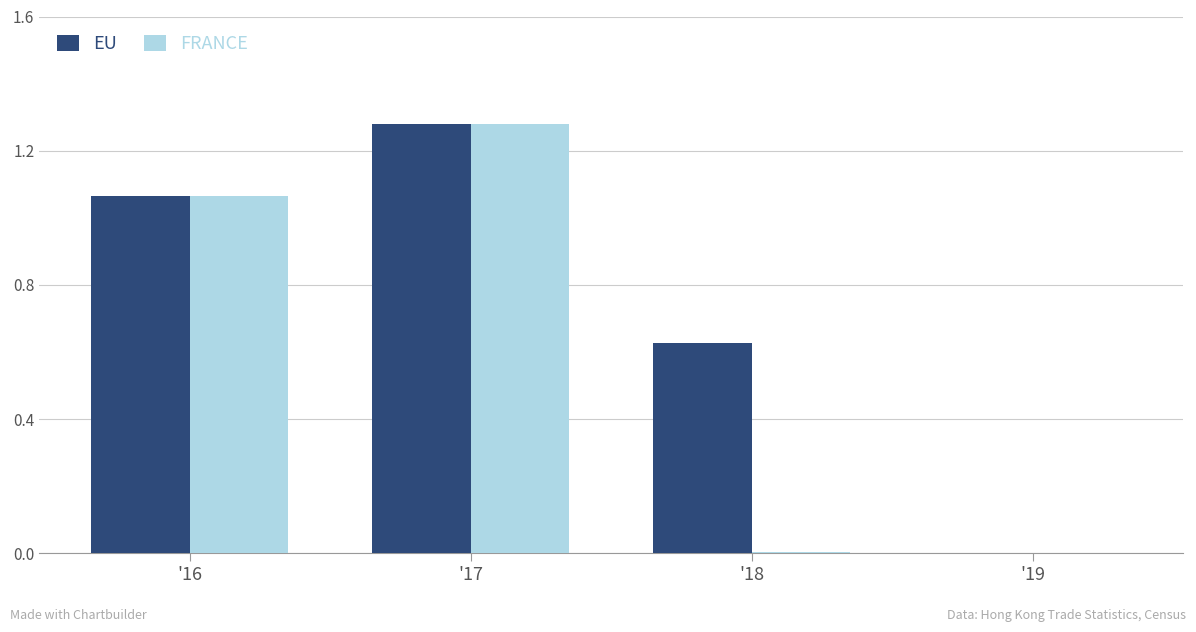

Which series has the largest total across all categories?

EU